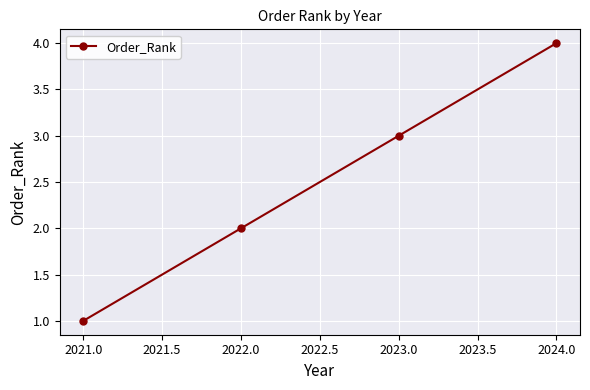

What is the label of the 1st point from the left?

2021.0